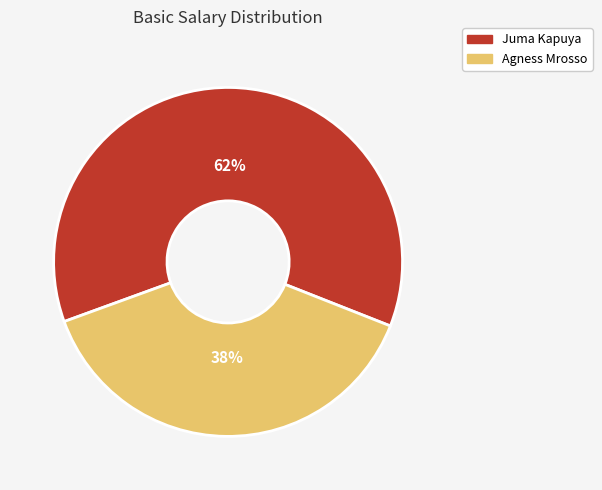

How many segments does this pie chart have?

2